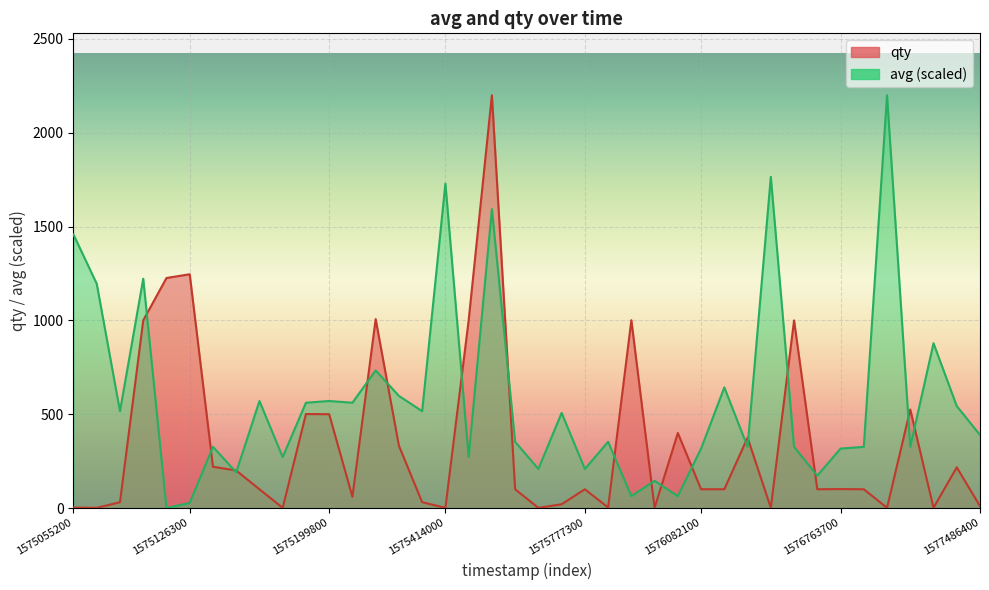

What is the sum of all avg values?

23339.9